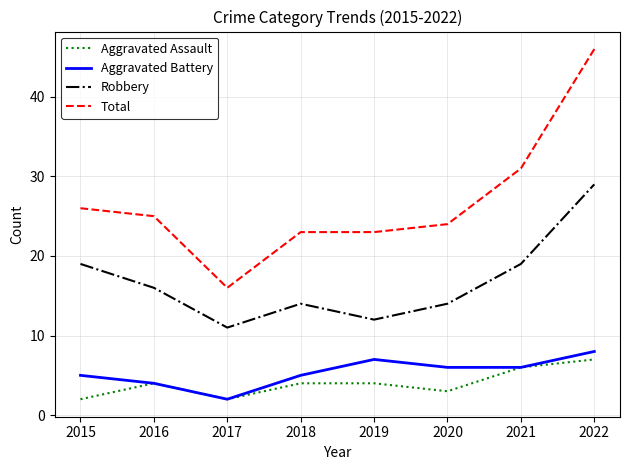

How many values in the Aggravated Battery series are below 6?

4